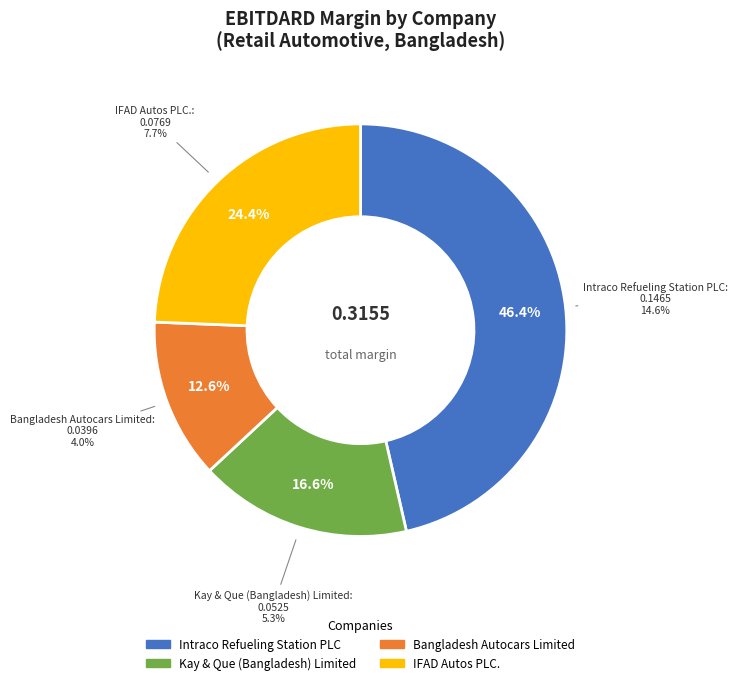

How many segments does this pie chart have?

4